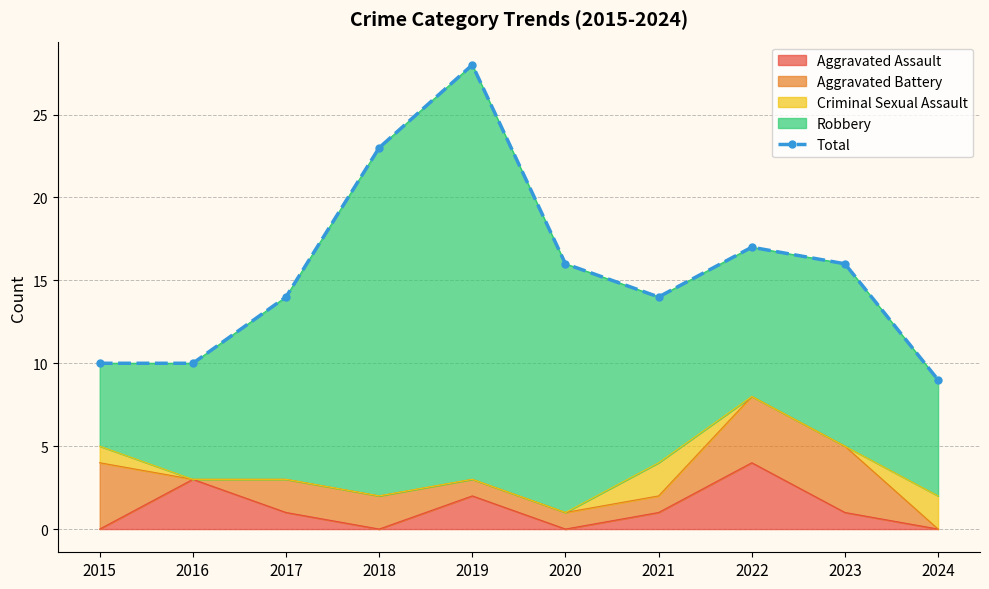

Does the chart have visible grid lines?

Yes